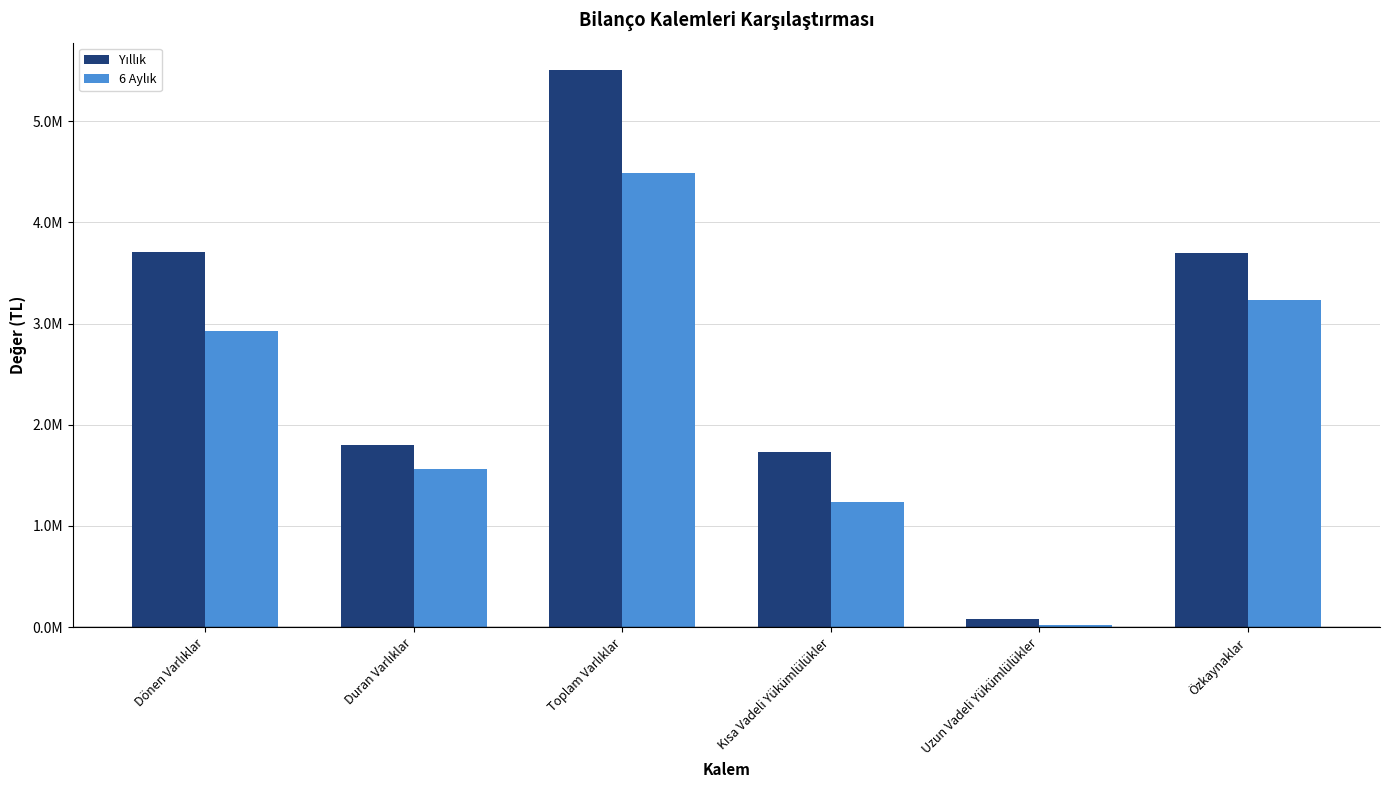

What is the greatest value displayed?

5501411